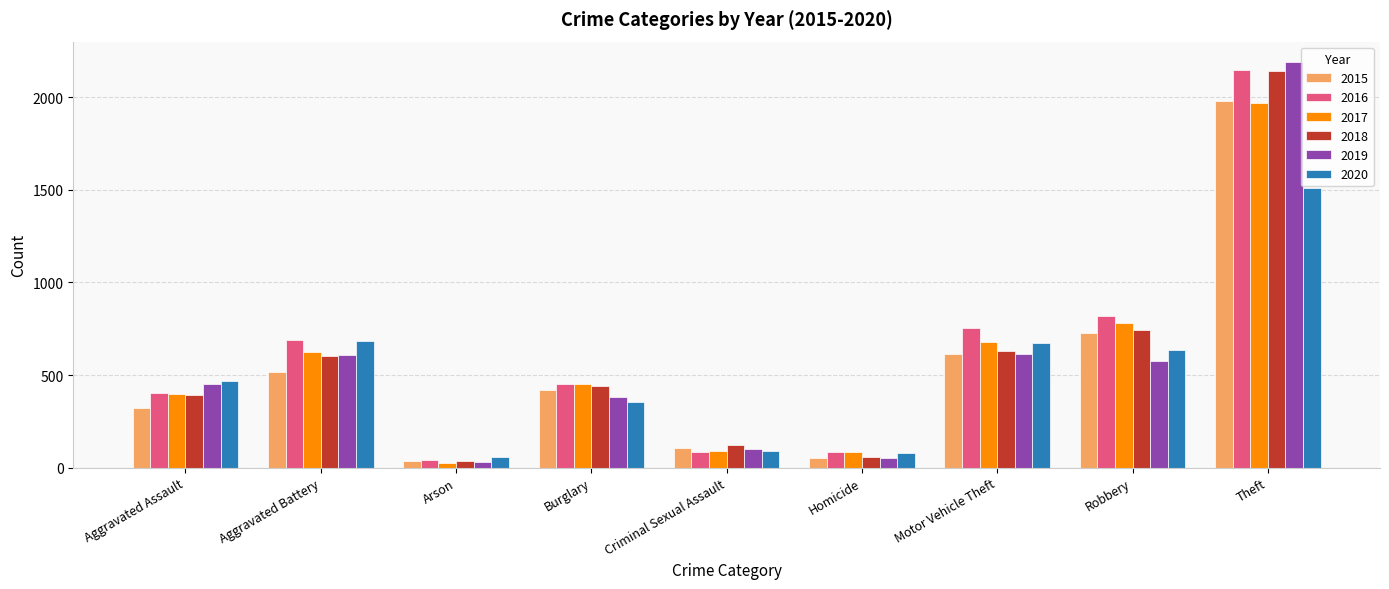

What is the lowest value of the 2017 series?

23